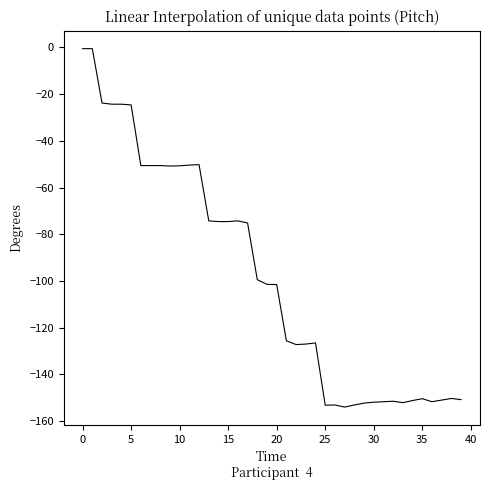

What is the smallest value displayed?

-154.1